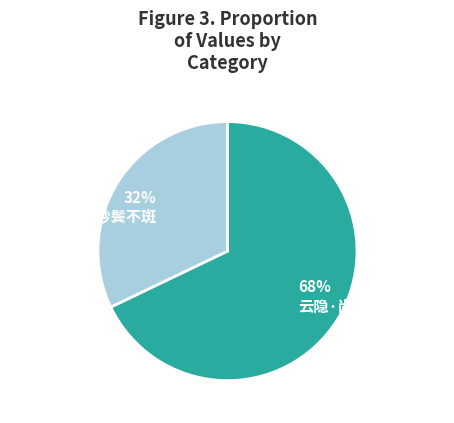

Do 七言·炉养丹砂鬓不斑 and 云隐·尚嫌勾漏养丹砂 together represent more than half of the pie?

Yes